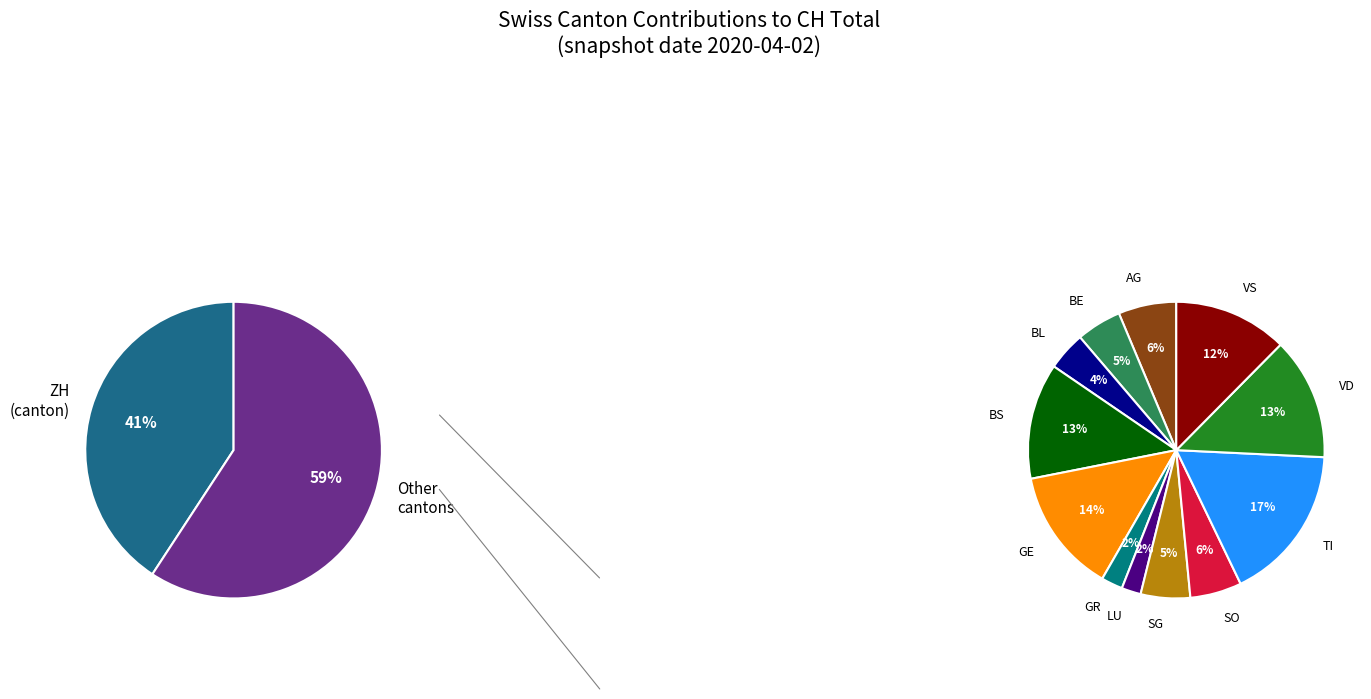

Which slice is the smallest?

LU